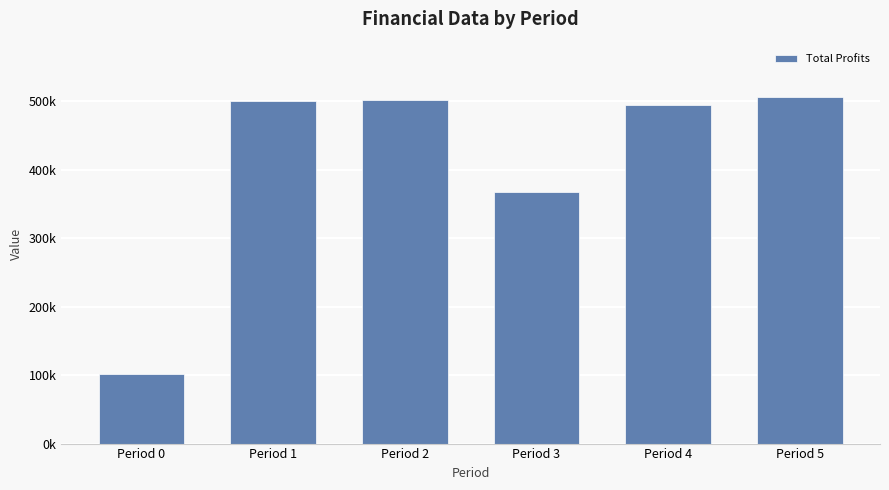

Which has a higher value, Period 2 or Period 0?

Period 2